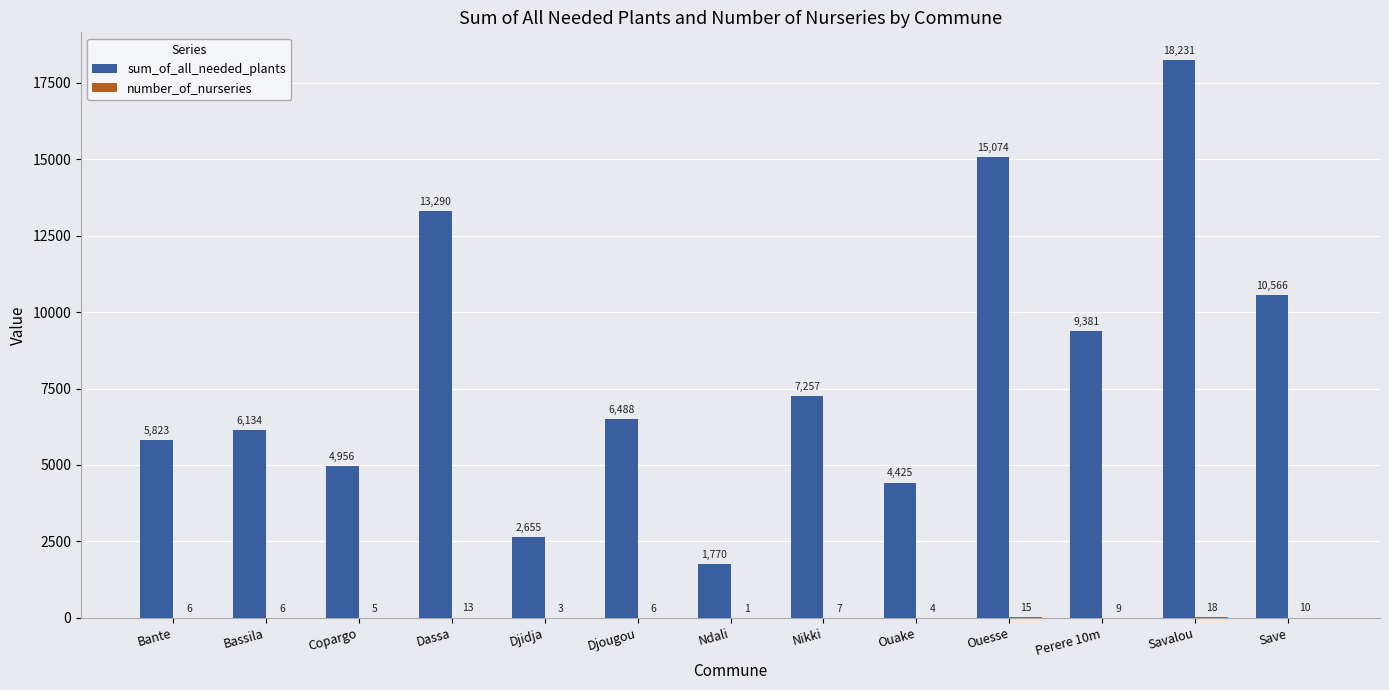

How many categories are shown in the chart?

13